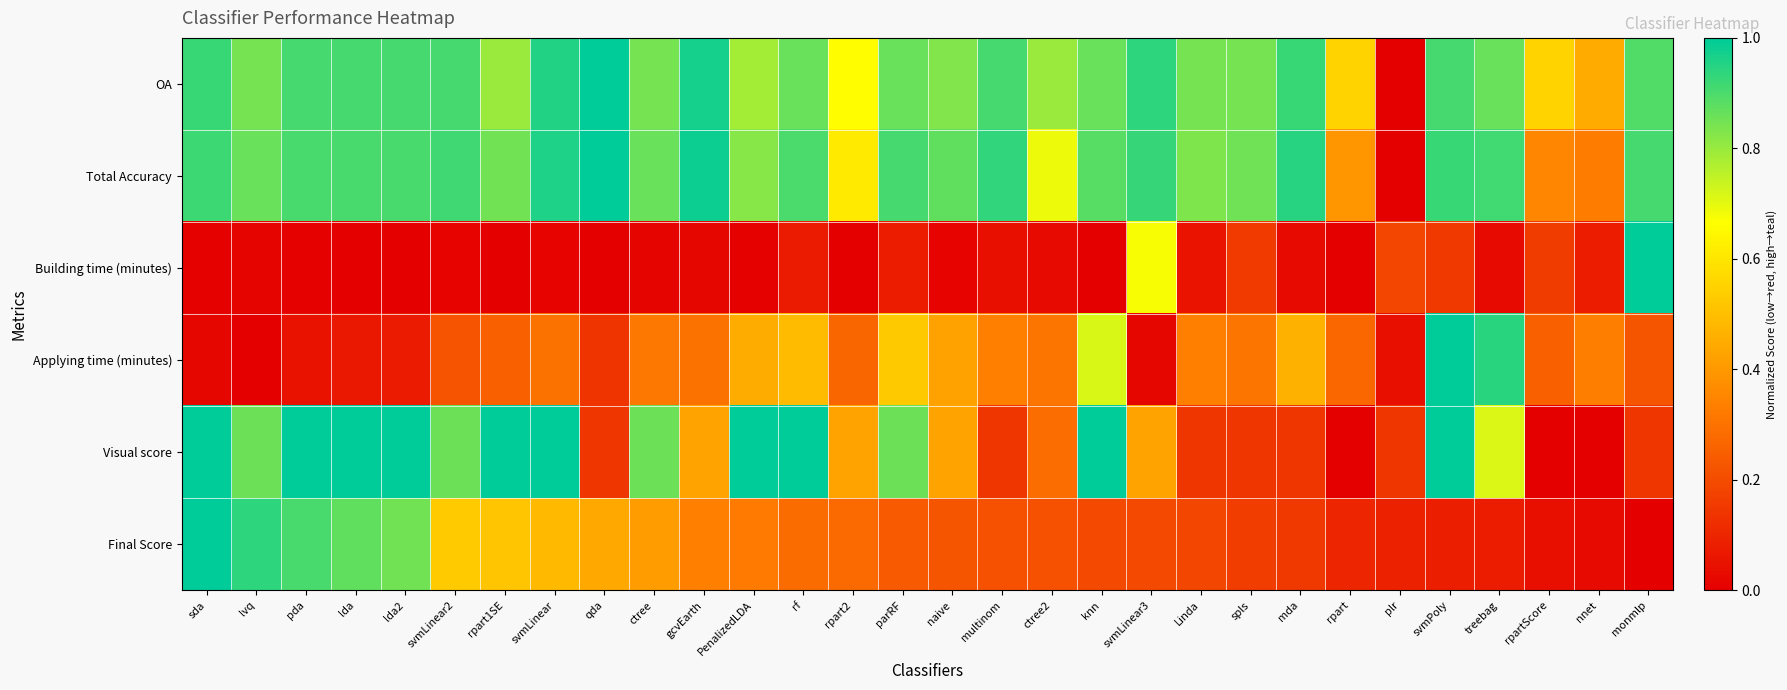

Reading left to right, extract all data points from this chart.

OA: sda=0.9	lvq=0.8	pda=0.9	lda=0.9	lda2=0.9	svmLinear2=0.9	rpart1SE=0.8	svmLinear=1.0	qda=1.0	ctree=0.8	gcvEarth=1.0	PenalizedLDA=0.8	rf=0.9	rpart2=0.7	parRF=0.9	naive=0.8	multinom=0.9	ctree2=0.8	knn=0.9	svmLinear3=0.9	Linda=0.8	spls=0.8	mda=0.9	rpart=0.6	plr=0.0	svmPoly=0.9	treebag=0.9	rpartScore=0.6	nnet=0.4	monmlp=0.9
Total Accuracy: sda=0.9	lvq=0.9	pda=0.9	lda=0.9	lda2=0.9	svmLinear2=0.9	rpart1SE=0.9	svmLinear=1.0	qda=1.0	ctree=0.9	gcvEarth=1.0	PenalizedLDA=0.8	rf=0.9	rpart2=0.6	parRF=0.9	naive=0.9	multinom=0.9	ctree2=0.7	knn=0.9	svmLinear3=0.9	Linda=0.8	spls=0.9	mda=0.9	rpart=0.4	plr=0.0	svmPoly=0.9	treebag=0.9	rpartScore=0.4	nnet=0.3	monmlp=0.9
Building time (minutes): sda=0.0	lvq=0.0	pda=0.0	lda=0.0	lda2=0.0	svmLinear2=0.0	rpart1SE=0.0	svmLinear=0.0	qda=0.0	ctree=0.0	gcvEarth=0.0	PenalizedLDA=0.0	rf=0.1	rpart2=0.0	parRF=0.1	naive=0.0	multinom=0.0	ctree2=0.0	knn=0.0	svmLinear3=0.7	Linda=0.1	spls=0.2	mda=0.0	rpart=0.0	plr=0.2	svmPoly=0.1	treebag=0.0	rpartScore=0.2	nnet=0.1	monmlp=1.0
Applying time (minutes): sda=0.0	lvq=0.0	pda=0.0	lda=0.1	lda2=0.1	svmLinear2=0.2	rpart1SE=0.3	svmLinear=0.3	qda=0.1	ctree=0.3	gcvEarth=0.3	PenalizedLDA=0.5	rf=0.5	rpart2=0.3	parRF=0.5	naive=0.4	multinom=0.3	ctree2=0.3	knn=0.7	svmLinear3=0.0	Linda=0.3	spls=0.3	mda=0.5	rpart=0.3	plr=0.0	svmPoly=1.0	treebag=0.9	rpartScore=0.3	nnet=0.3	monmlp=0.2
Visual score: sda=1.0	lvq=0.9	pda=1.0	lda=1.0	lda2=1.0	svmLinear2=0.9	rpart1SE=1.0	svmLinear=1.0	qda=0.1	ctree=0.9	gcvEarth=0.4	PenalizedLDA=1.0	rf=1.0	rpart2=0.4	parRF=0.9	naive=0.4	multinom=0.1	ctree2=0.3	knn=1.0	svmLinear3=0.4	Linda=0.1	spls=0.1	mda=0.1	rpart=0.0	plr=0.1	svmPoly=1.0	treebag=0.7	rpartScore=0.0	nnet=0.0	monmlp=0.1
Final Score: sda=1.0	lvq=0.9	pda=0.9	lda=0.9	lda2=0.8	svmLinear2=0.5	rpart1SE=0.5	svmLinear=0.5	qda=0.4	ctree=0.4	gcvEarth=0.3	PenalizedLDA=0.3	rf=0.3	rpart2=0.3	parRF=0.2	naive=0.2	multinom=0.2	ctree2=0.2	knn=0.2	svmLinear3=0.2	Linda=0.2	spls=0.2	mda=0.2	rpart=0.1	plr=0.1	svmPoly=0.1	treebag=0.1	rpartScore=0.0	nnet=0.0	monmlp=0.0